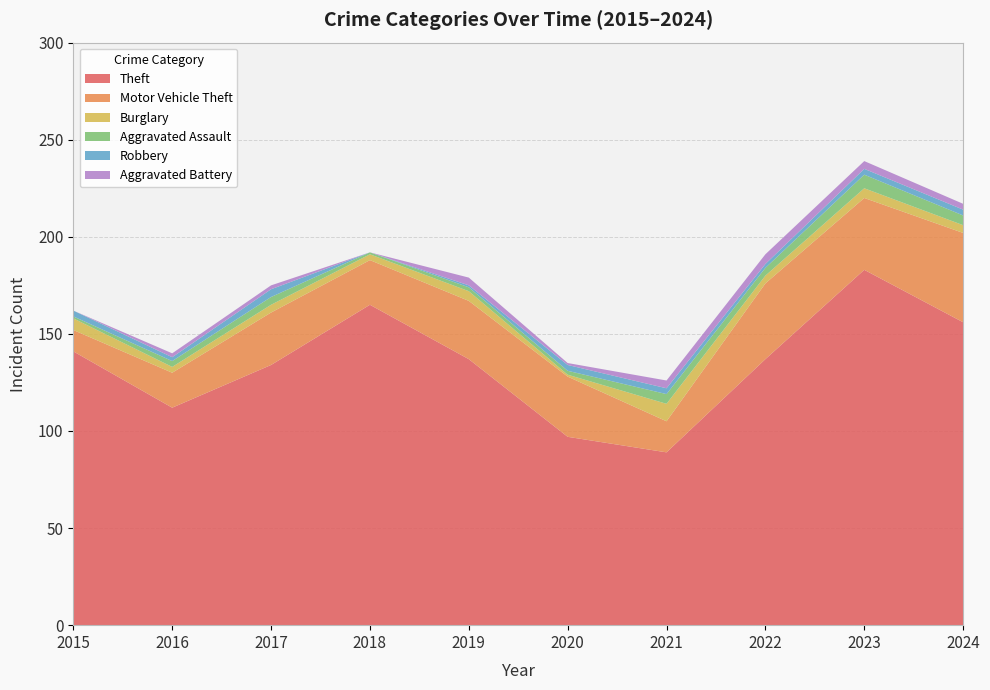

Reading right to left, transcribe all the data shown in this chart.

Theft: 156	183	137	89	97	137	165	134	112	141
Motor Vehicle Theft: 46	37	39	16	31	30	23	27	18	11
Burglary: 4	5	4	9	1	5	3	4	3	6
Aggravated Assault: 5	7	4	5	2	2	1	4	3	1
Robbery: 3	3	2	3	3	1	0	4	2	3
Aggravated Battery: 3	4	5	4	1	4	0	2	2	0